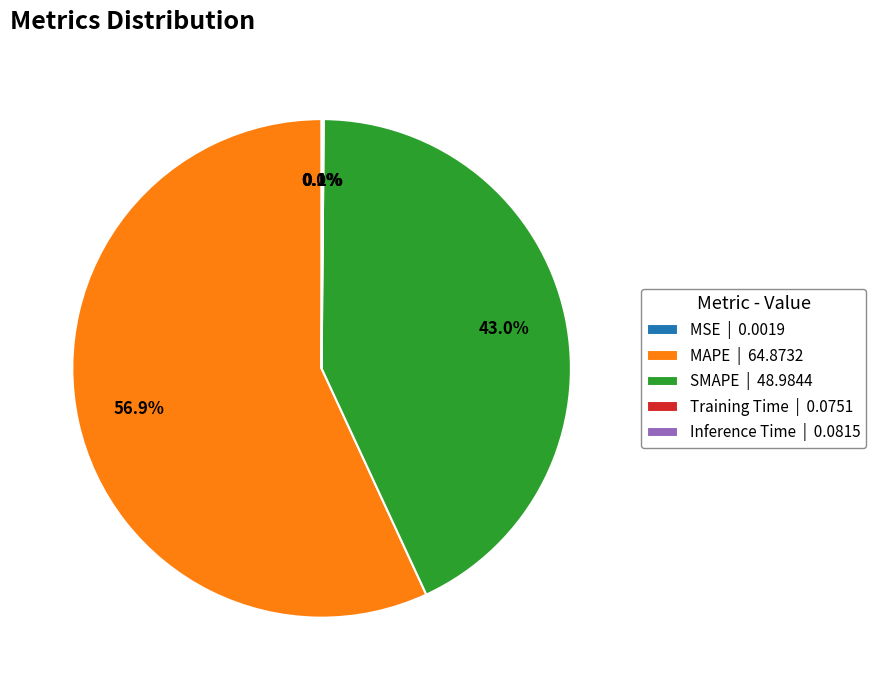

To the nearest percent, what percentage of the pie is SMAPE?

43%